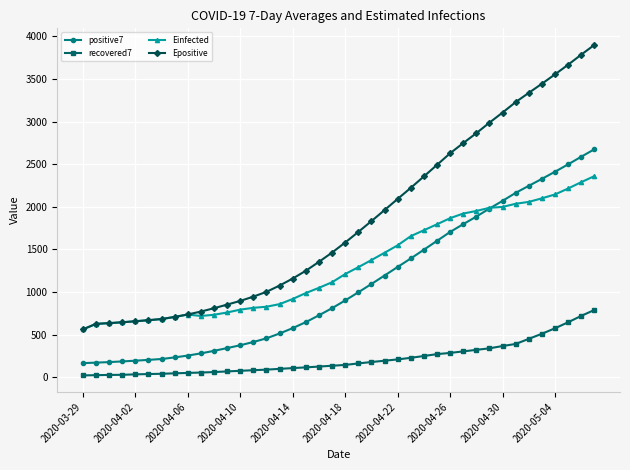

True or false: recovered7 and Epositive cross at least once.

False